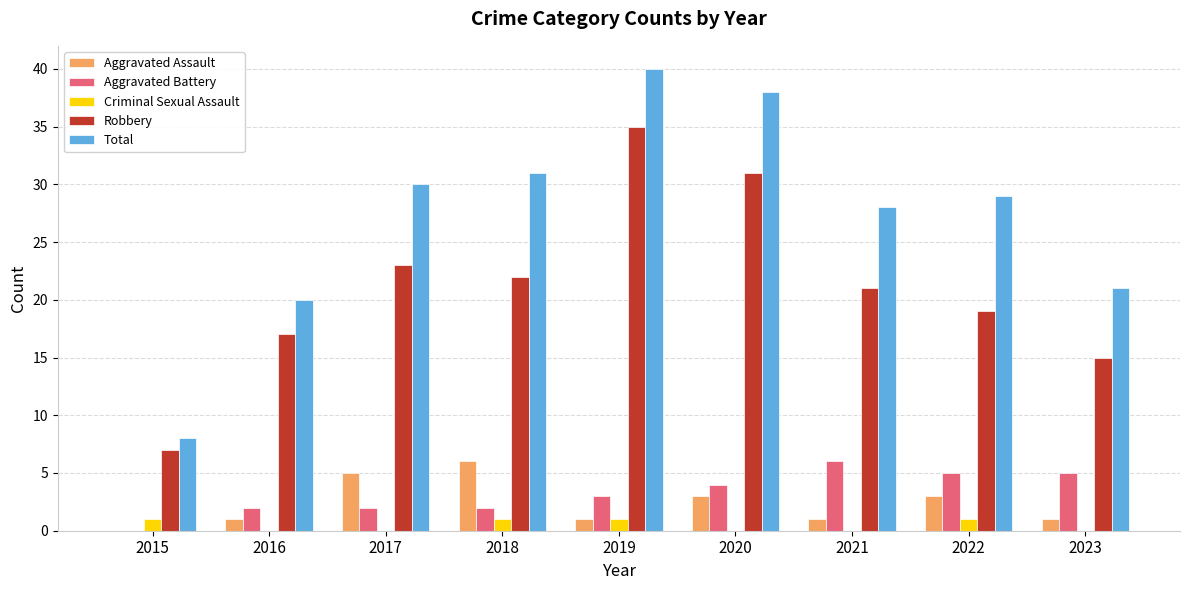

Reading left to right, transcribe all the data shown in this chart.

Aggravated Assault: 0	1	5	6	1	3	1	3	1
Aggravated Battery: 0	2	2	2	3	4	6	5	5
Criminal Sexual Assault: 1	0	0	1	1	0	0	1	0
Robbery: 7	17	23	22	35	31	21	19	15
Total: 8	20	30	31	40	38	28	29	21